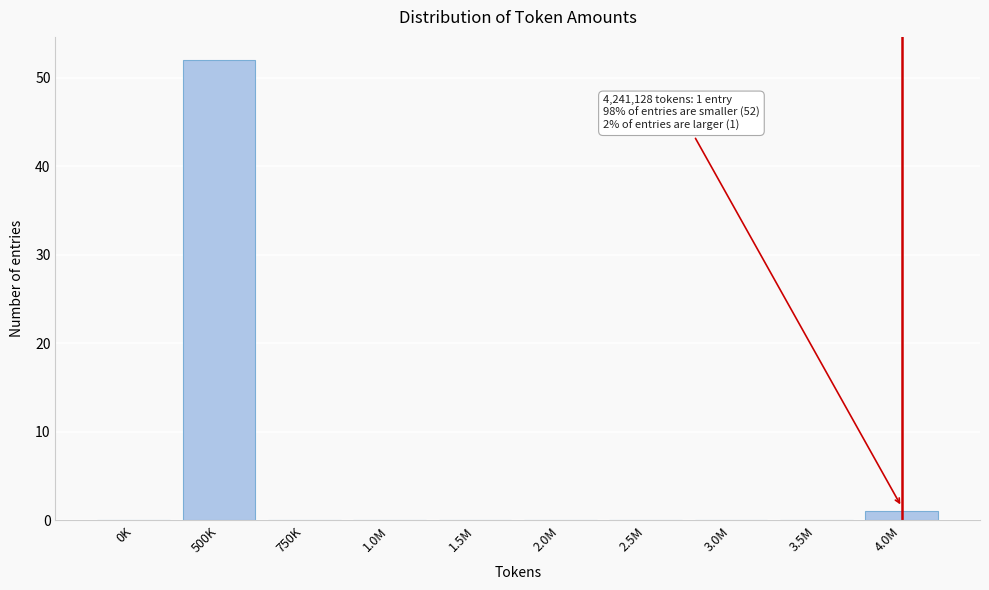

Reading right to left, what are all the values shown in this chart?

4.0M=1	3.5M=0	3.0M=0	2.5M=0	2.0M=0	1.5M=0	1.0M=0	750K=0	500K=52	0K=0